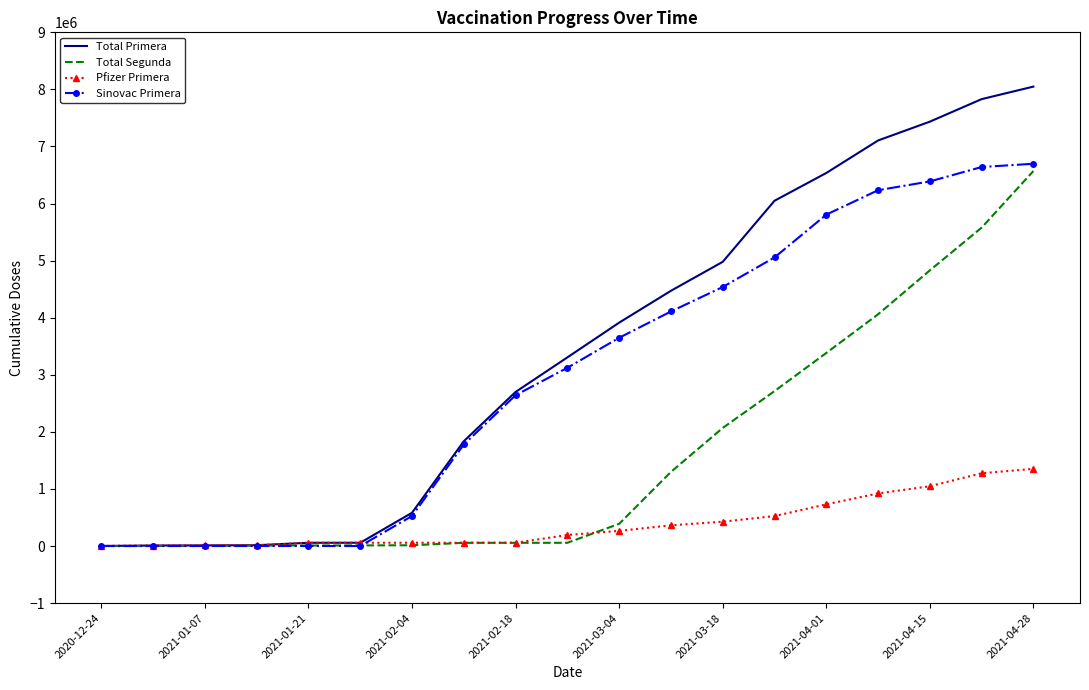

List the series in order of their peak value, lowest first.

Pfizer Primera, Total Segunda, Sinovac Primera, Total Primera